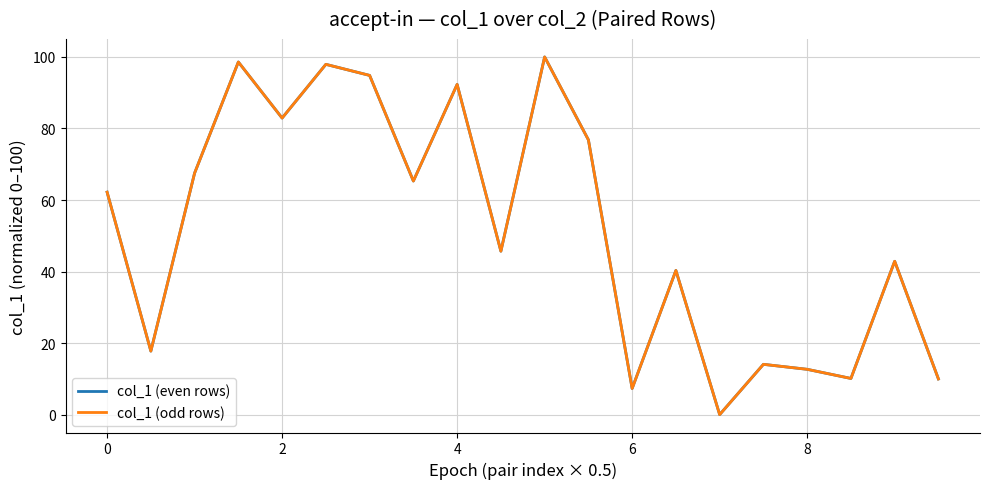

Does the chart display data point markers on the line(s)?

No